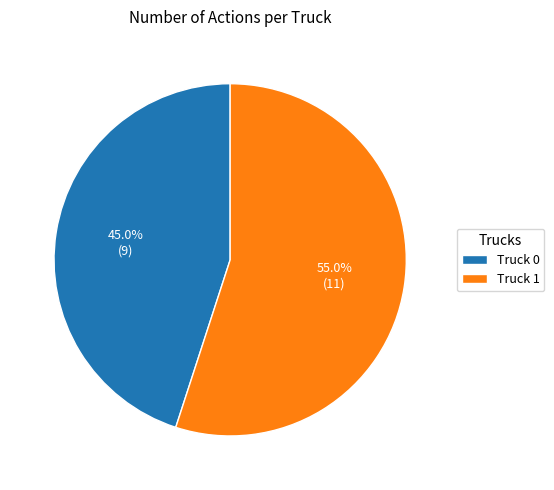

Which slice is the largest?

Truck 1